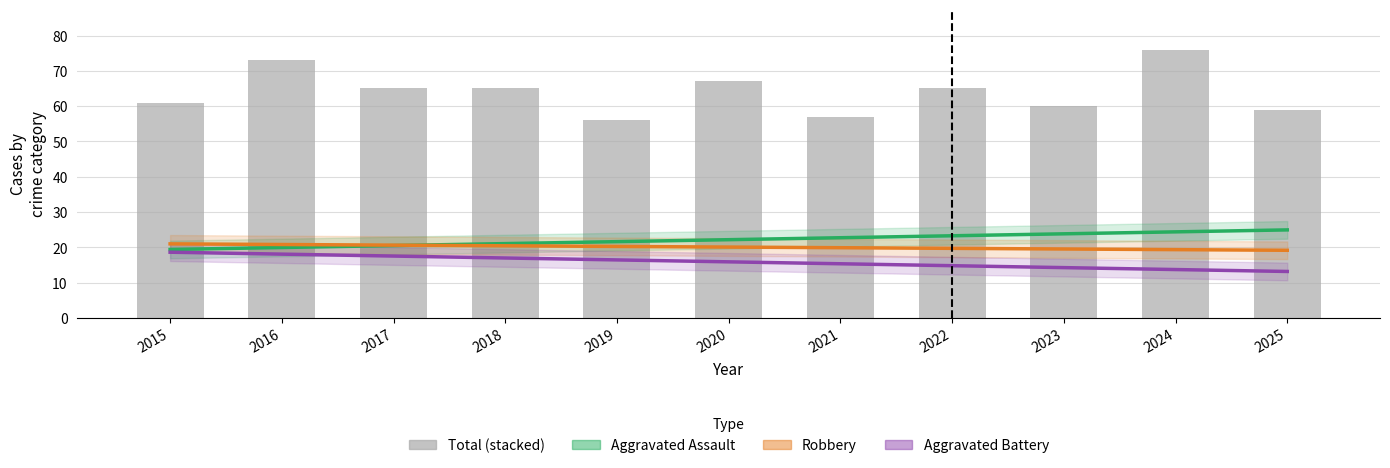

Does the chart contain stacked bars?

No